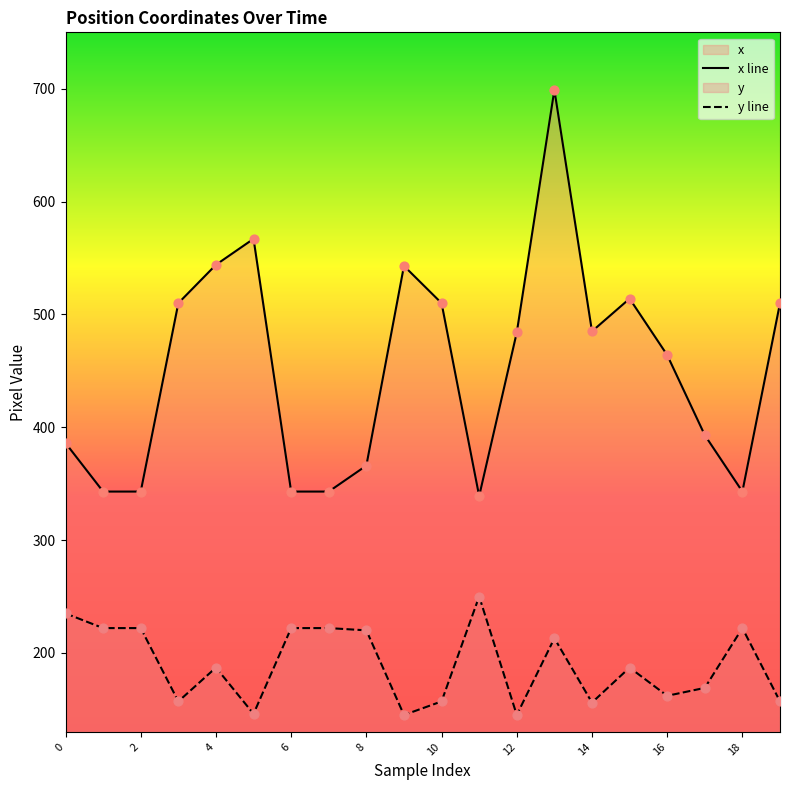

Which series reaches the maximum Y coordinate?

x